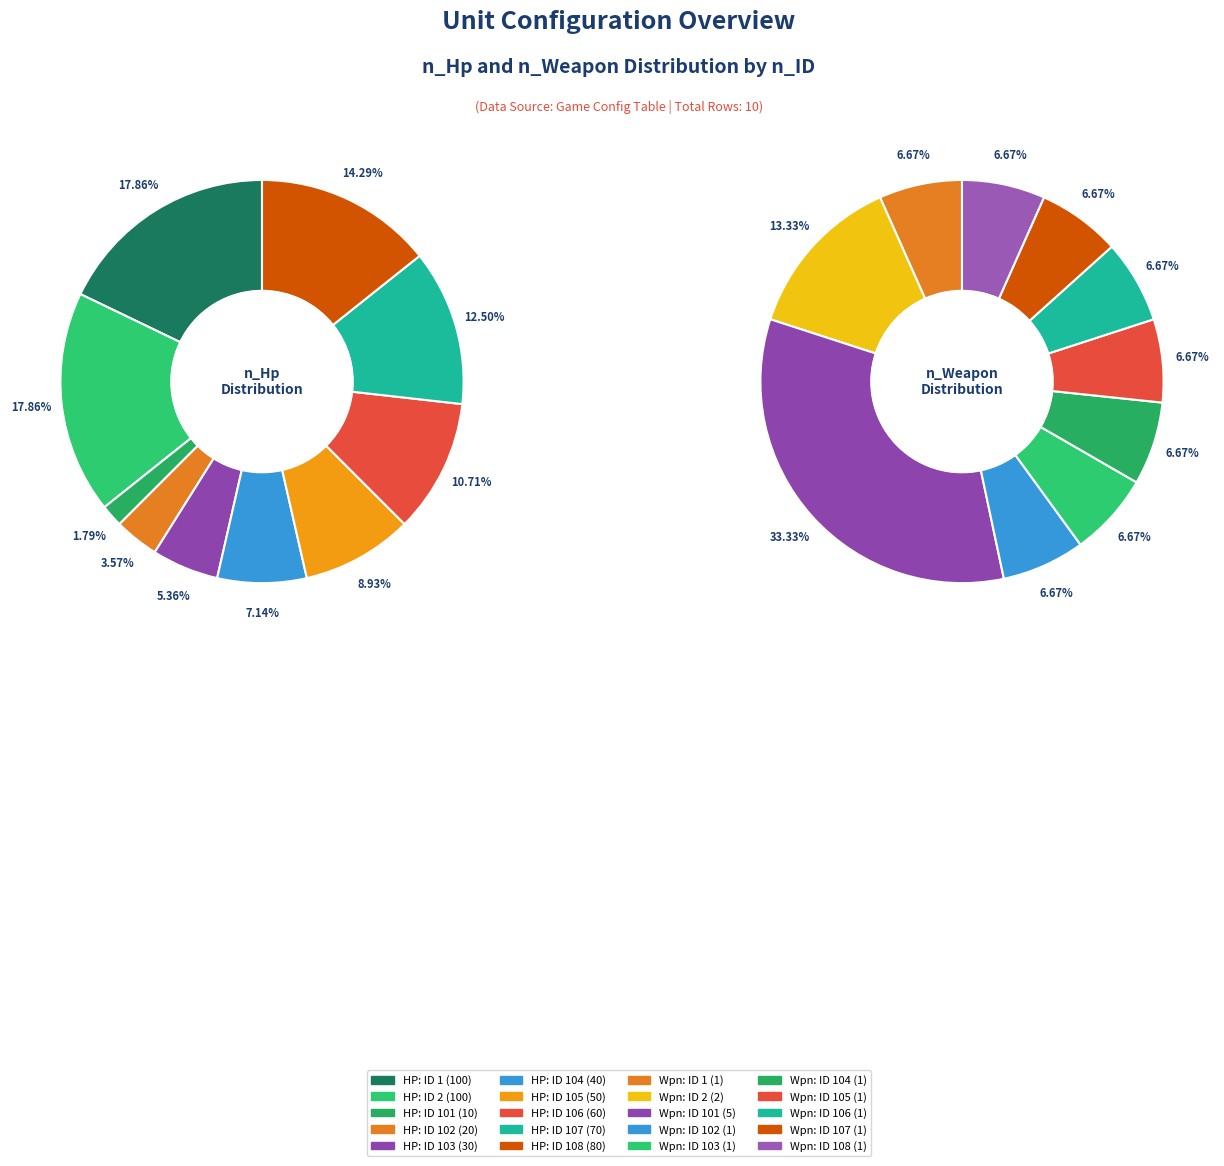

How many slices are in this pie chart?

10